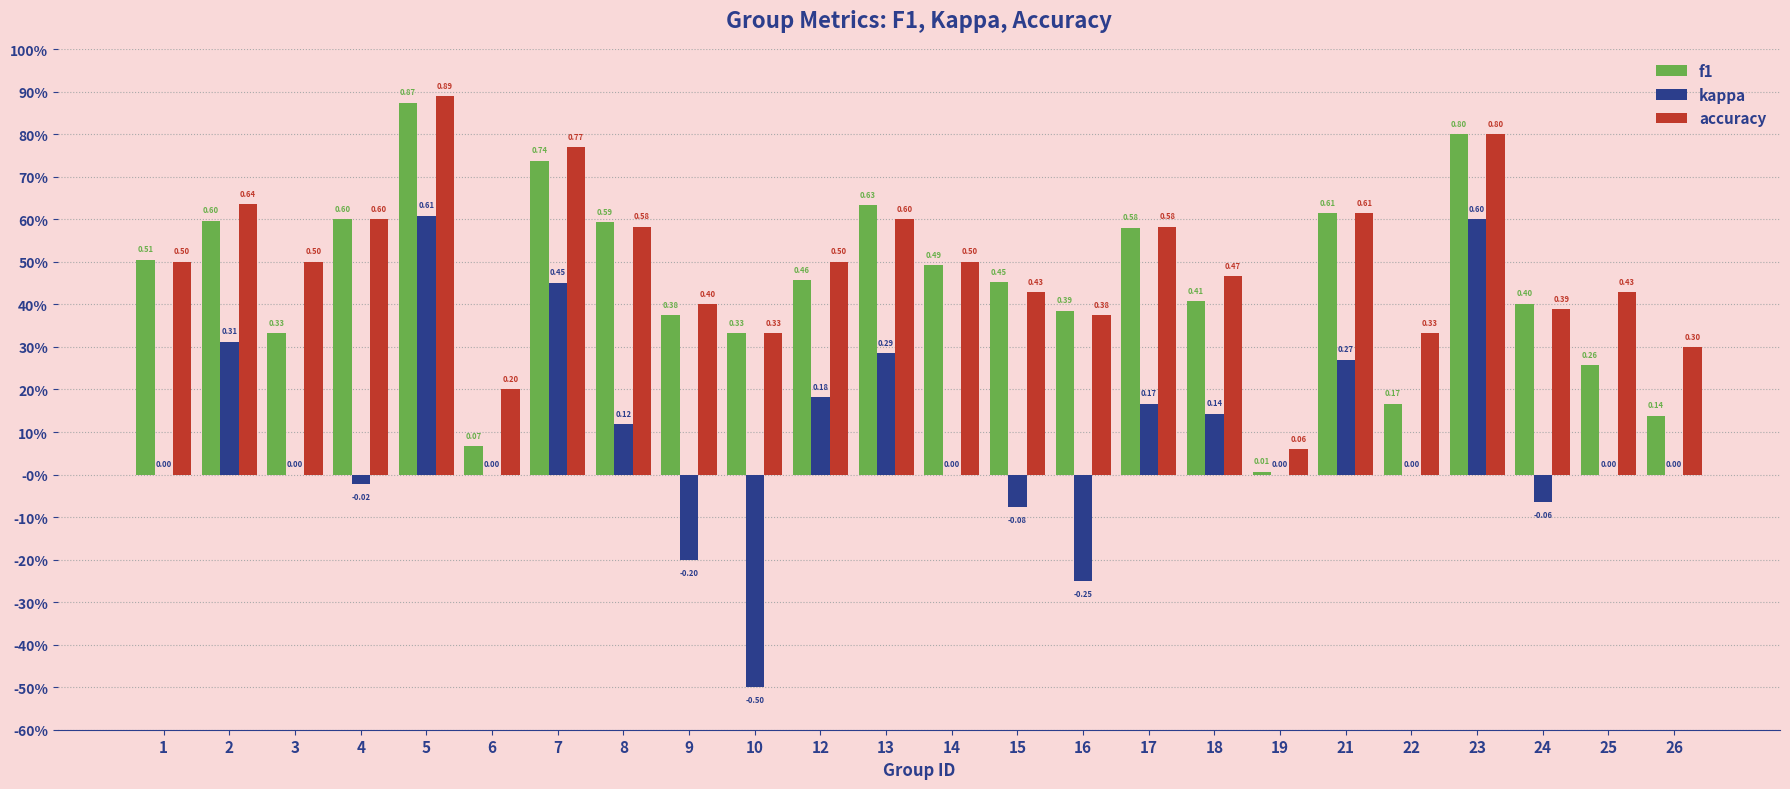

What is the value of the accuracy bar at the 4th from the left?

0.6